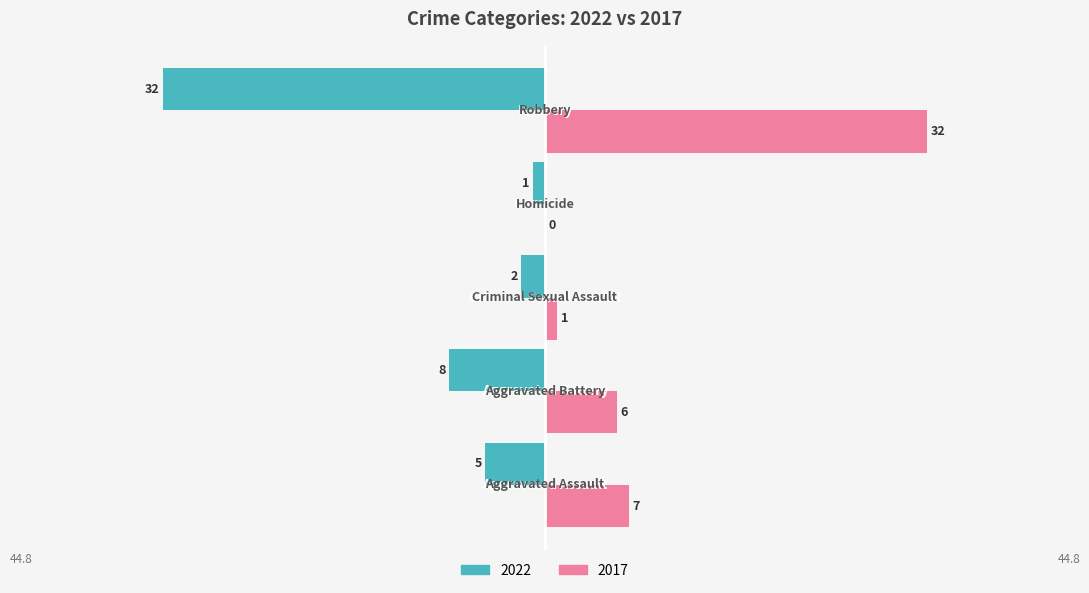

What is the highest value of the 2017 series?

32